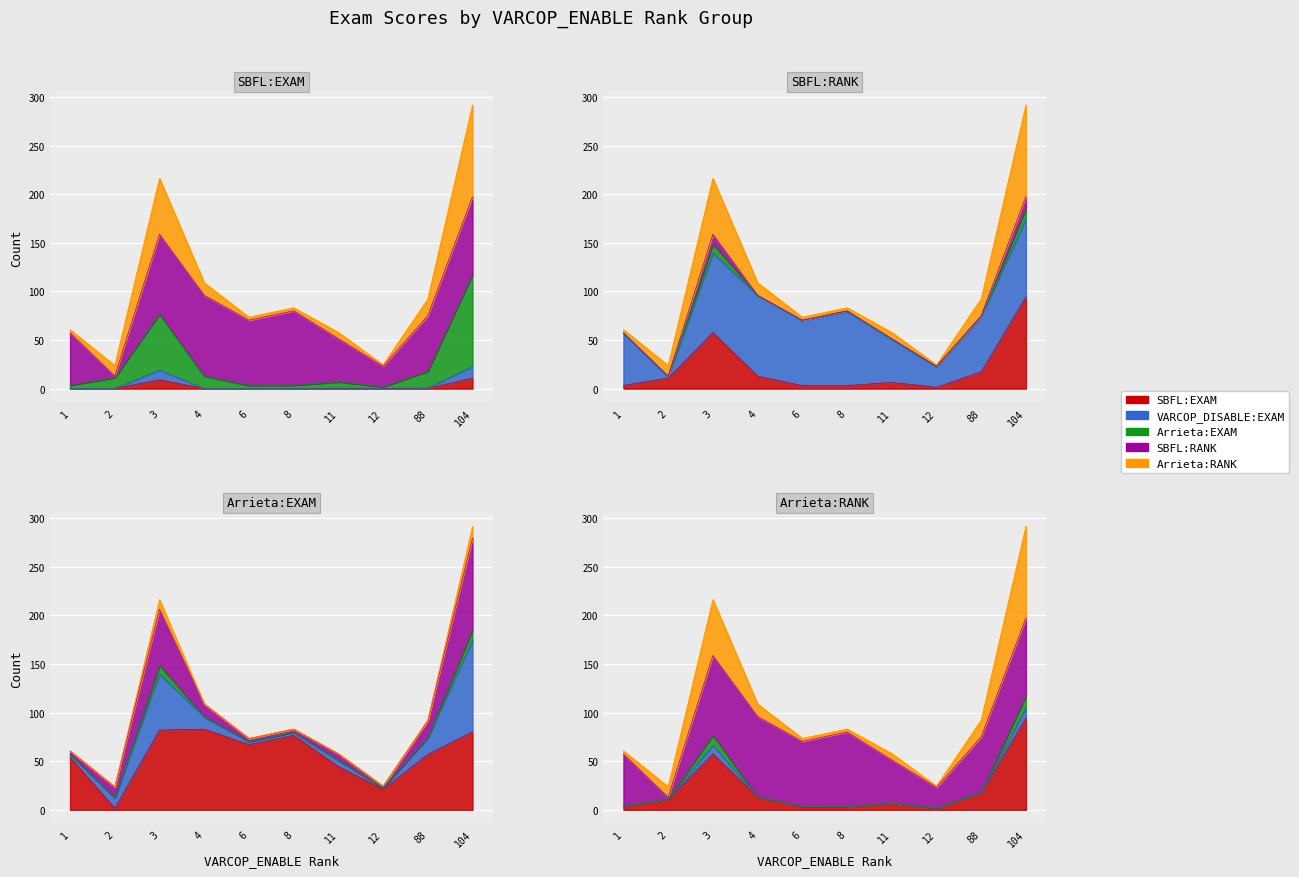

List the labels in order of SBFL:EXAM value, largest first.

104, 3, 88, 8, 11, 12, 1, 2, 4, 6